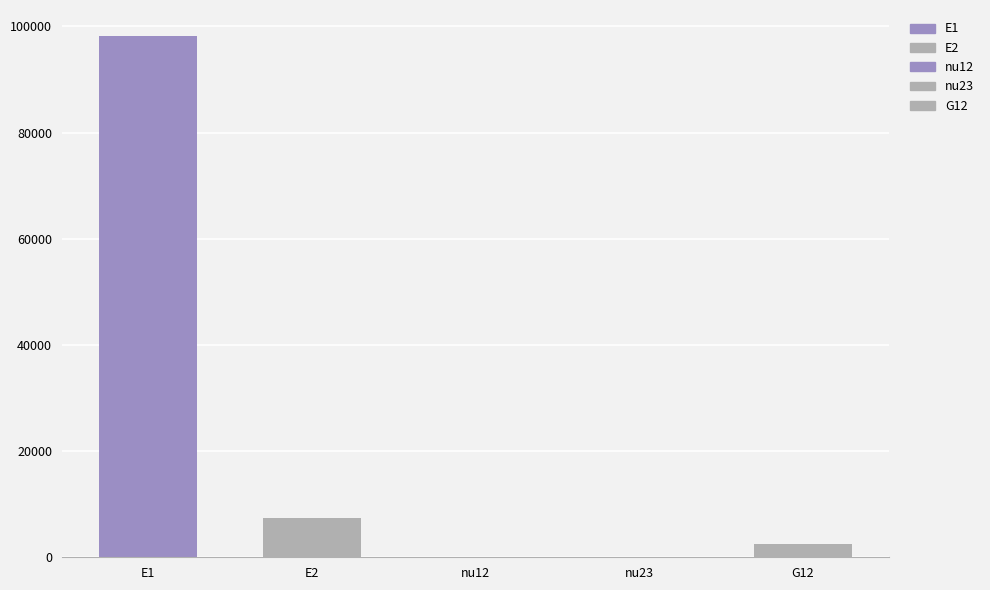

Rank the categories by value from highest to lowest.

E1, E2, G12, nu23, nu12